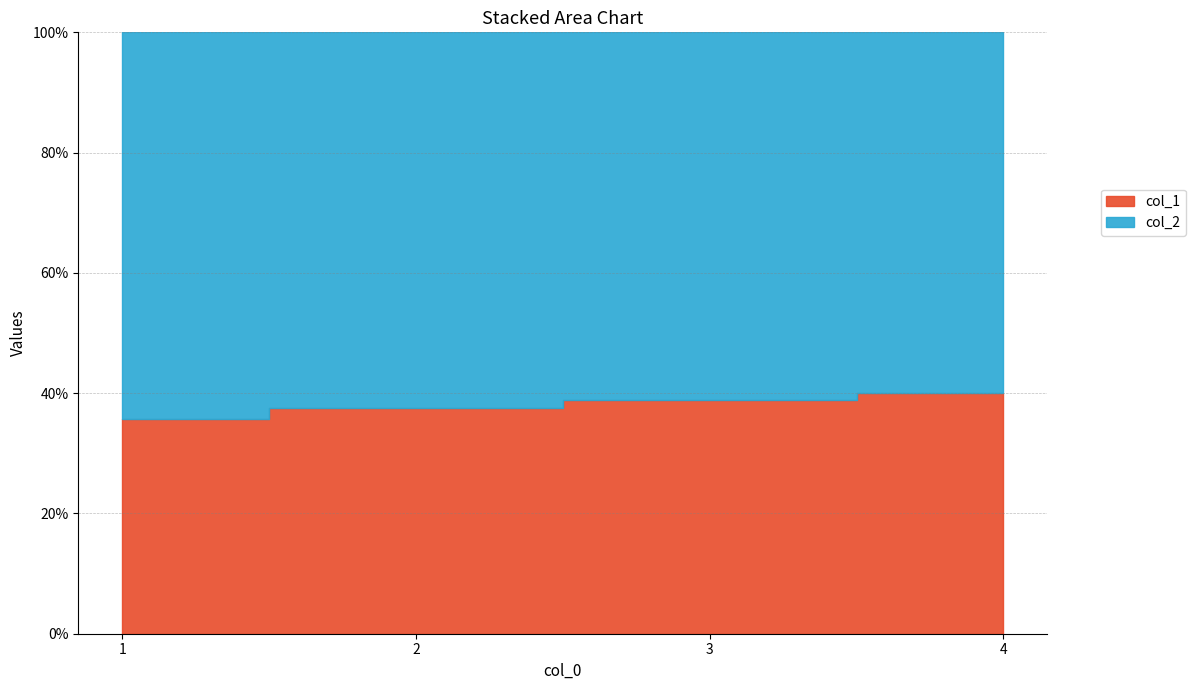

Which series changed the most between 1 and 2?

col_1